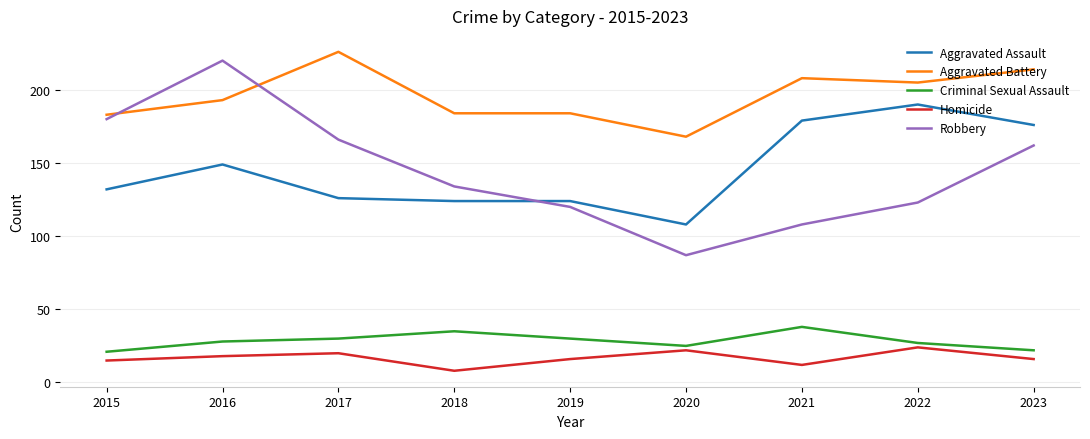

Does the chart display data point markers on the line(s)?

No